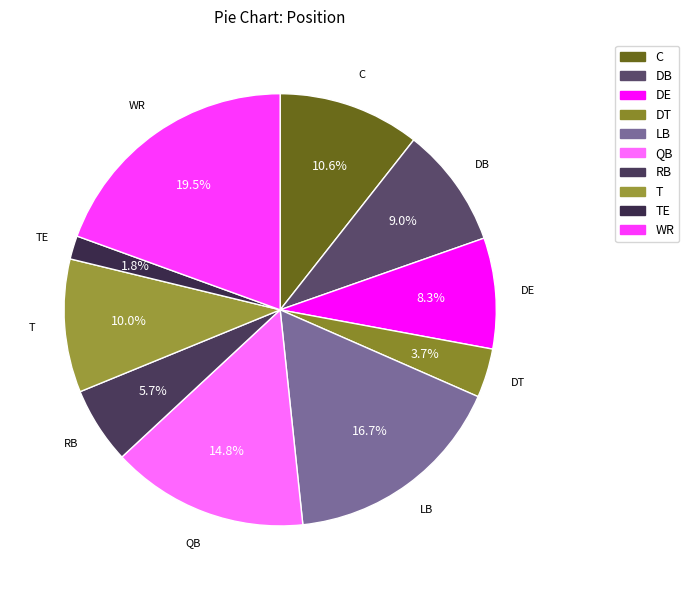

Count the number of slices in the pie.

10